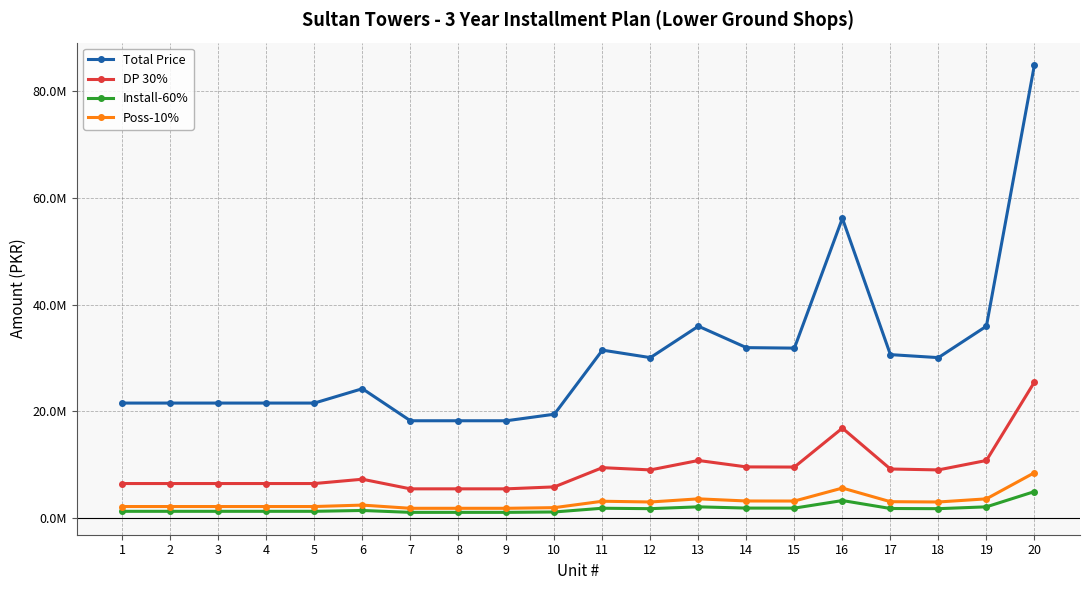

The Total Price series shows 19459050.0 at 10. True or false?

True